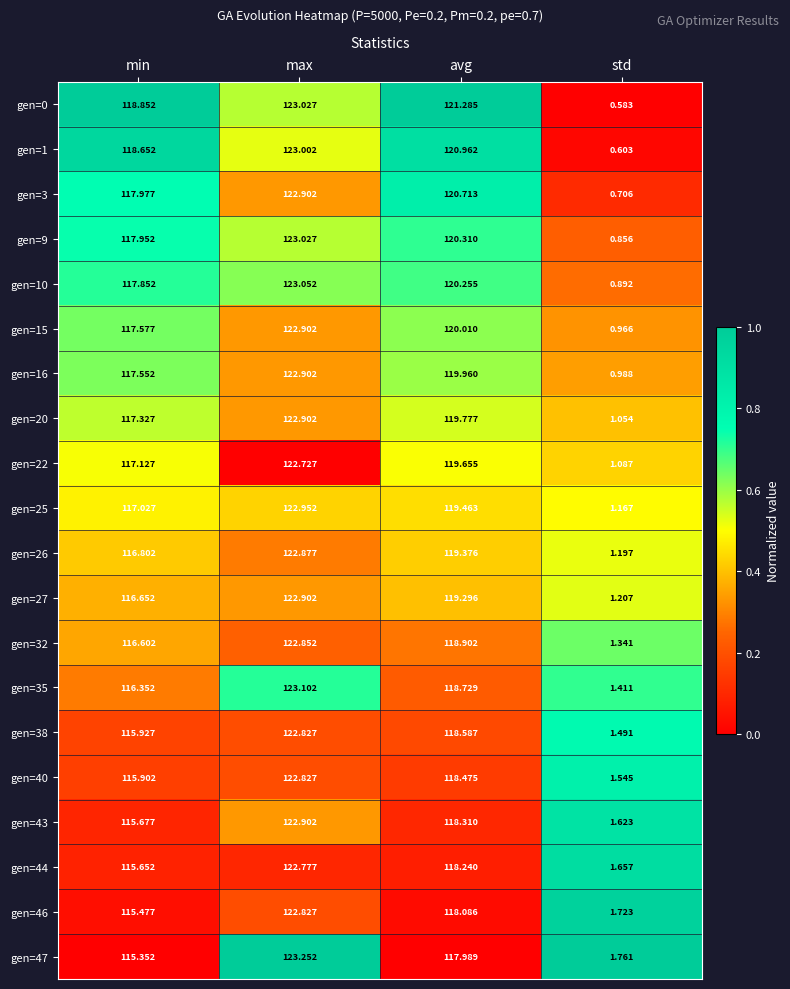

Which series has the largest total across all categories?

gen=0